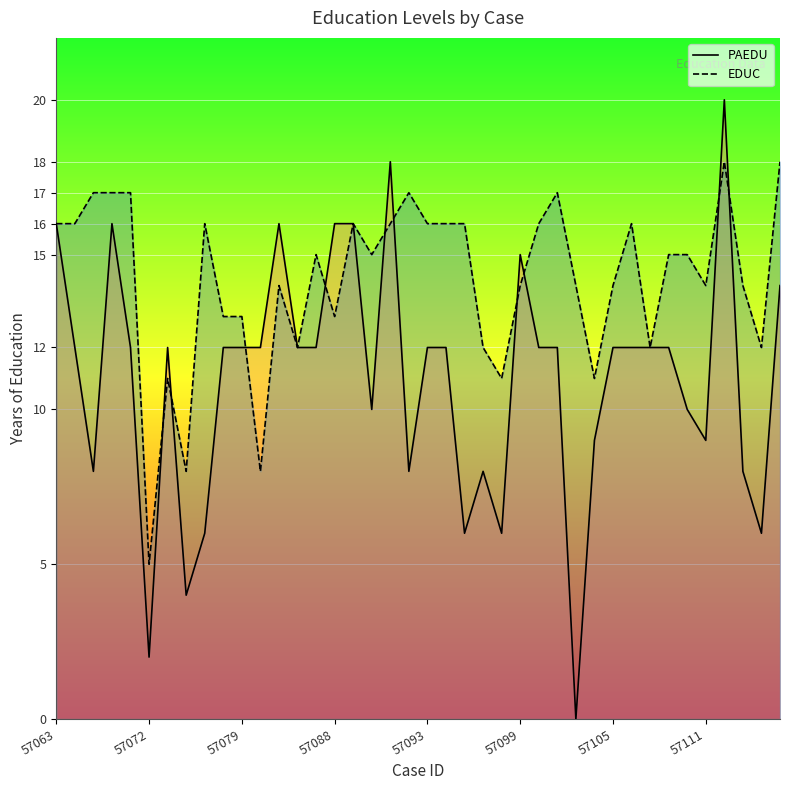

True or false: PAEDU has a value of 16 at 34.

False